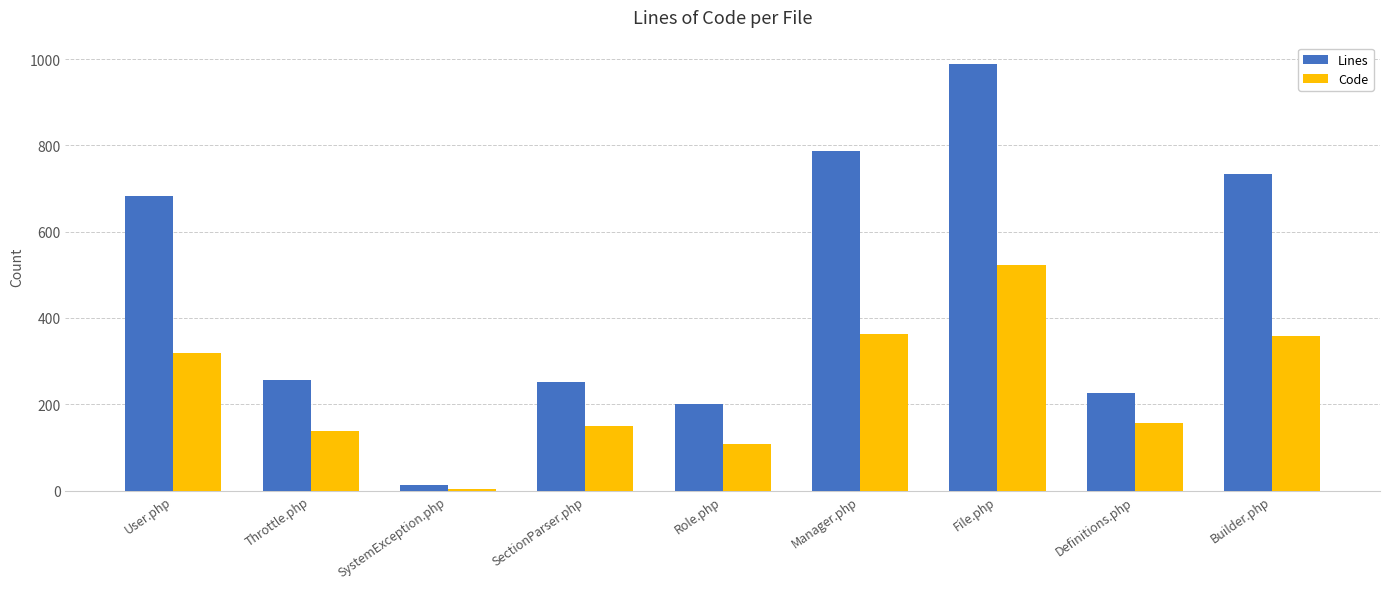

The value of Code at User.php is 319. True or false?

True